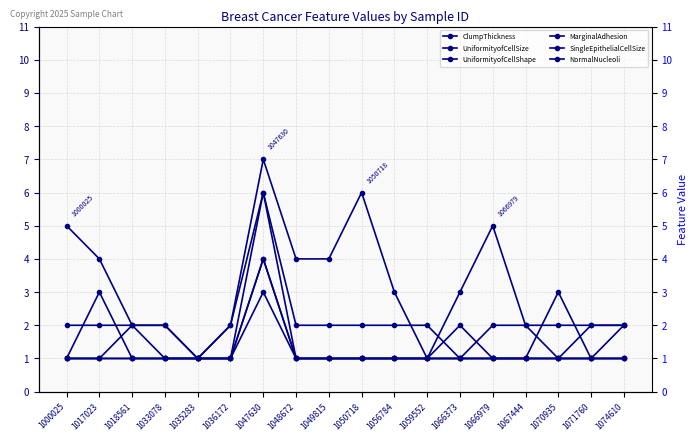

What is the sum of the SingleEpithelialCellSize values at 1056784 and 1074610?

4